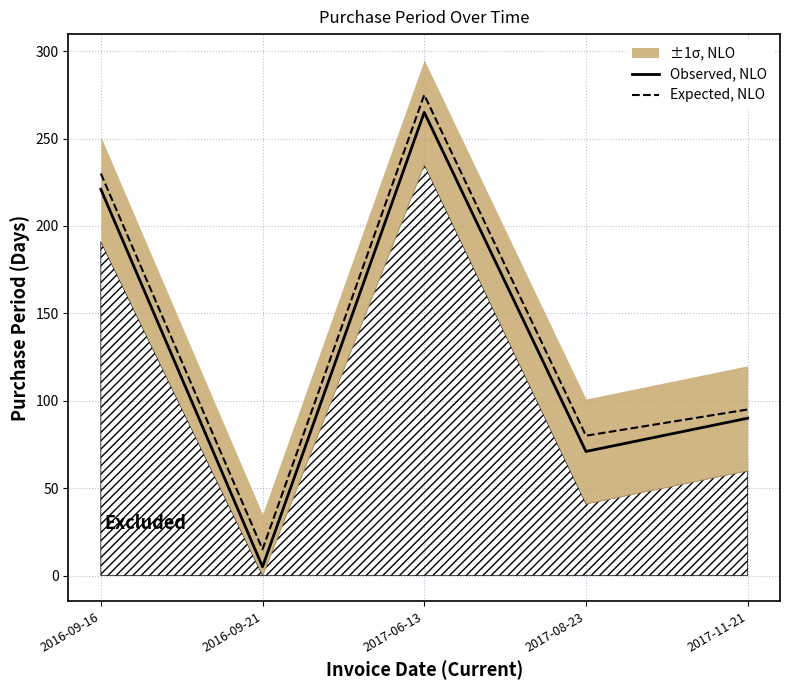

True or false: Expected, NLO and Observed, NLO intersect in this chart.

False